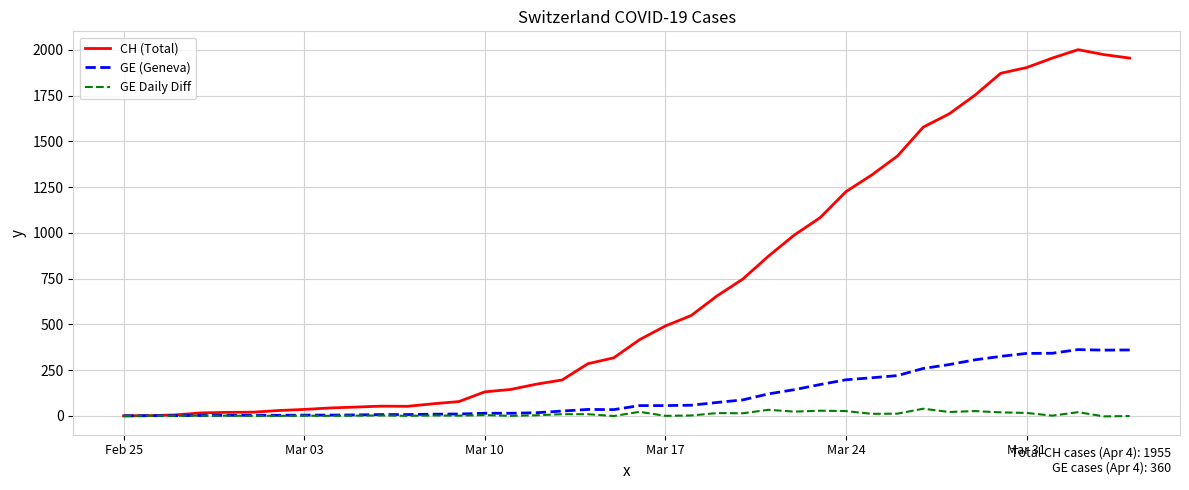

Which series has the widest spread of values?

CH (Total)